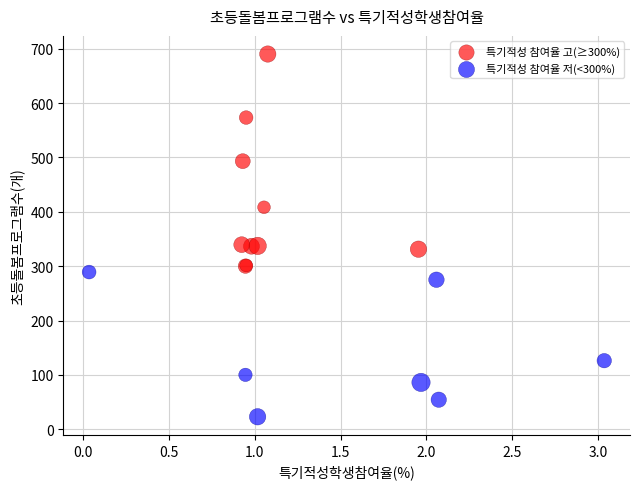

What are all the series names shown in the legend?

특기적성 참여율 고(≥300%), 특기적성 참여율 저(<300%)